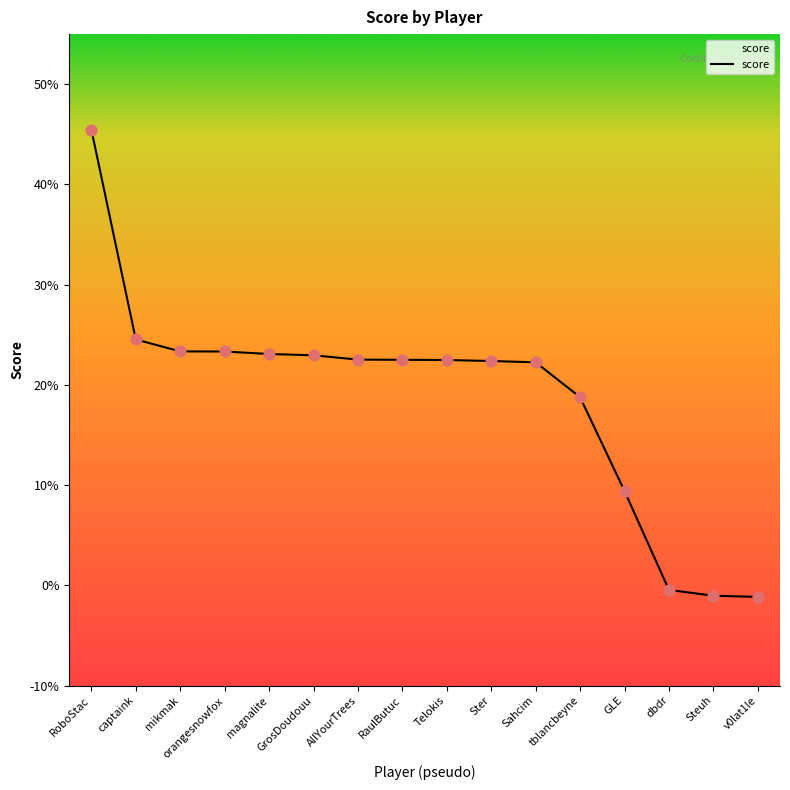

Between orangesnowfox and Steuh, which is larger?

orangesnowfox